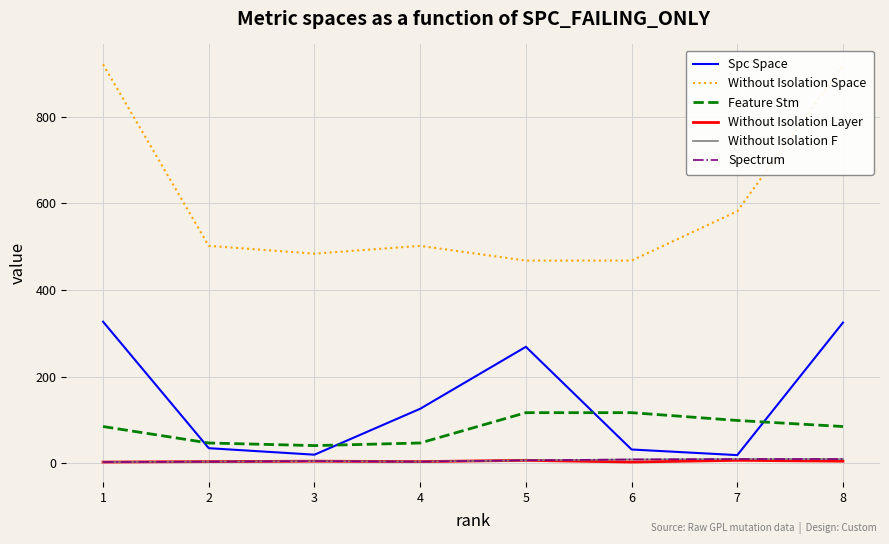

Which series has the widest spread of values?

Without Isolation Space